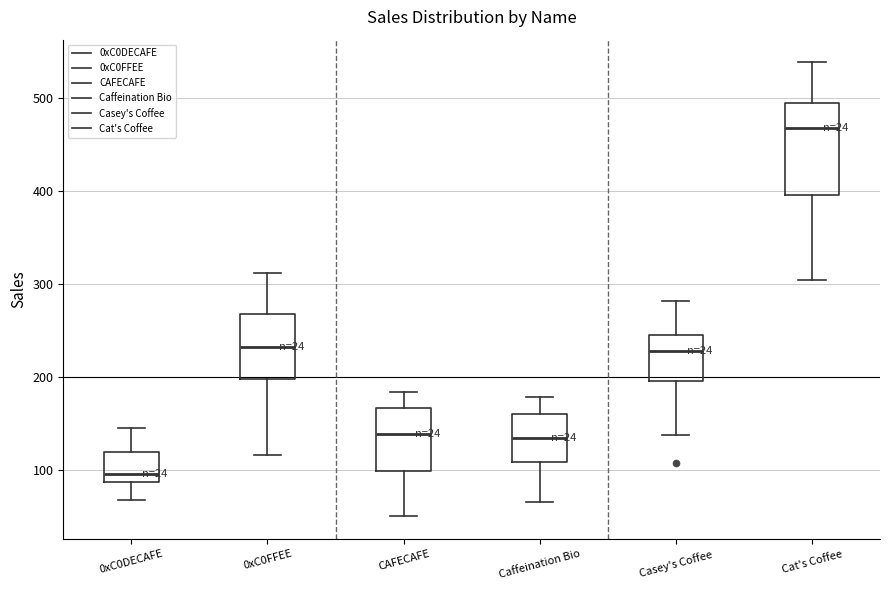

Reading left to right, read every box against the y-axis: the position of its median line, the range the box covers, and the ends of its whiskers. The values are not printed on the chart, so give them approximately, as read against the axis.

0xC0DECAFE: median 100, box 90 to 120, whiskers 70 to 150
0xC0FFEE: median 230, box 200 to 270, whiskers 120 to 310
CAFECAFE: median 140, box 100 to 170, whiskers 50 to 180
Caffeination Bio: median 130, box 110 to 160, whiskers 70 to 180
Casey's Coffee: median 230, box 200 to 250, whiskers 140 to 280
Cat's Coffee: median 470, box 400 to 490, whiskers 300 to 540